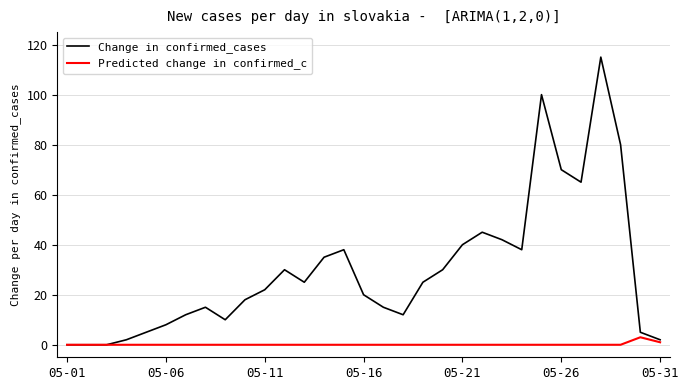

Reading right to left, extract all data points from this chart.

Change in confirmed_cases: 2	5	80	115	65	70	100	38	42	45	40	30	25	12	15	20	38	35	25	30	22	18	10	15	12	8	5	2	0	0	0
Predicted change in confirmed_c: 1	3	0	0	0	0	0	0	0	0	0	0	0	0	0	0	0	0	0	0	0	0	0	0	0	0	0	0	0	0	0